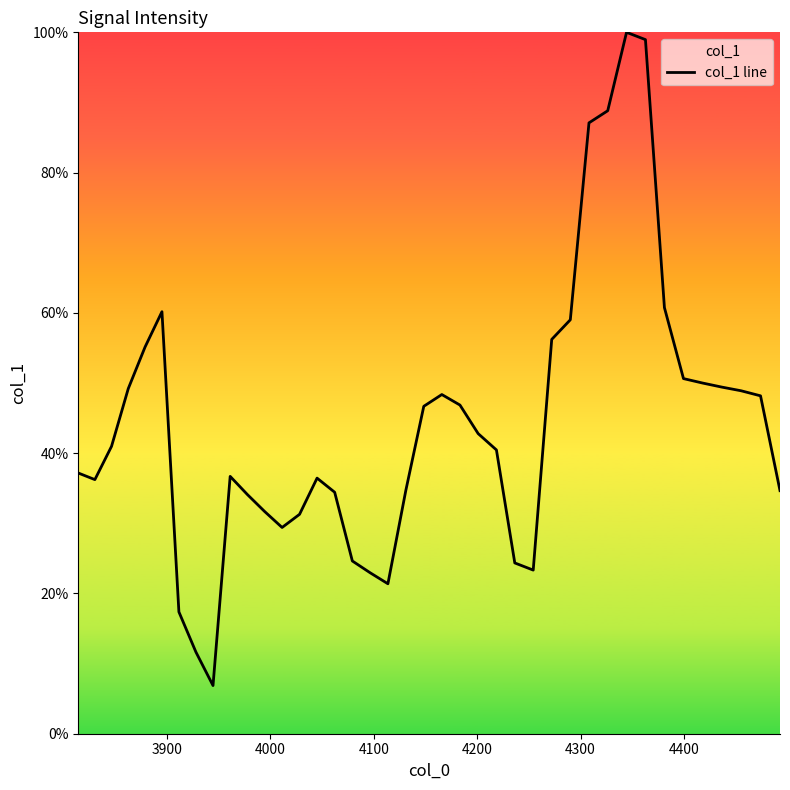

Does the chart display data point markers on the line(s)?

No